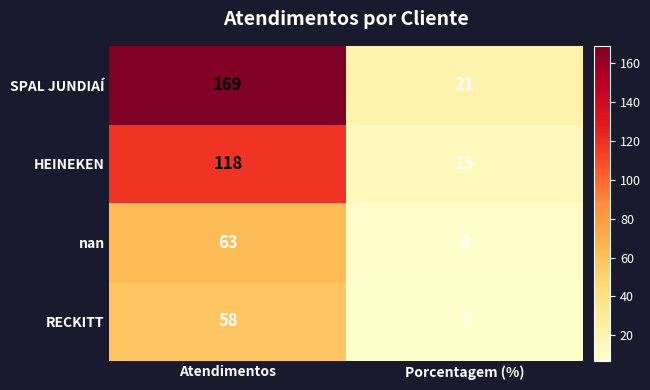

Which category has the lowest value in the SPAL JUNDIAÍ series?

Porcentagem (%)